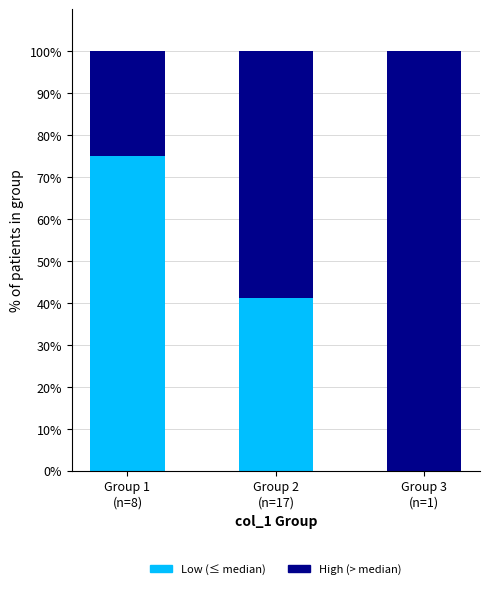

What is the sum of all Low (≤ median) values?

116.2